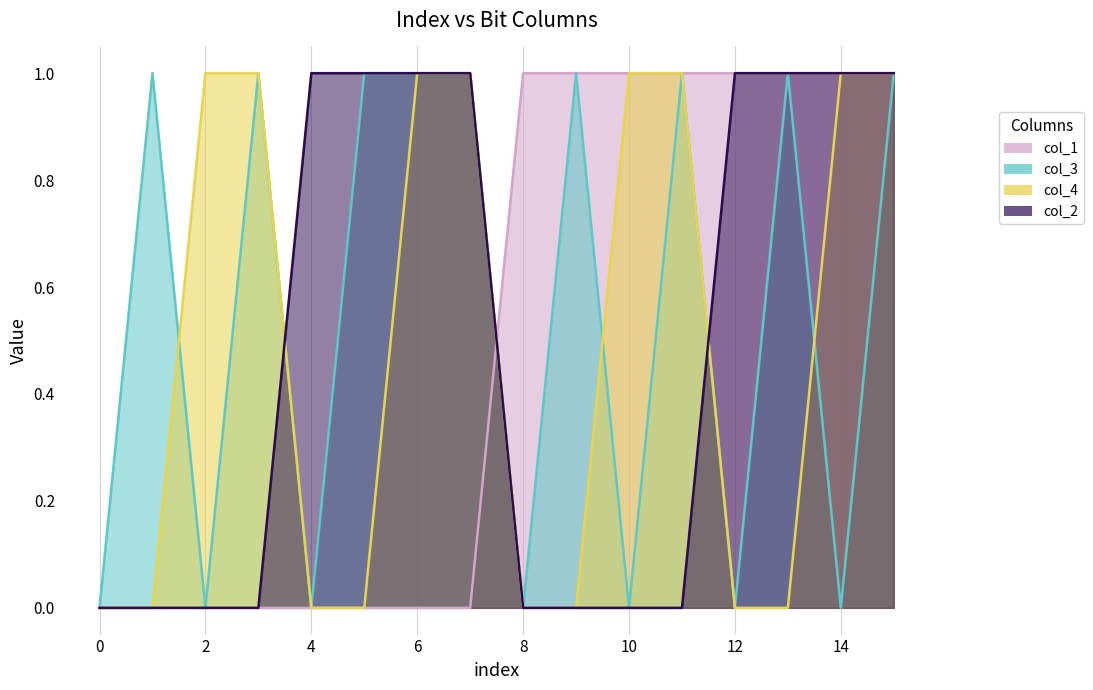

Rank the categories by col_1 value from lowest to highest.

0, 1, 2, 3, 4, 5, 6, 7, 8, 9, 10, 11, 12, 13, 14, 15